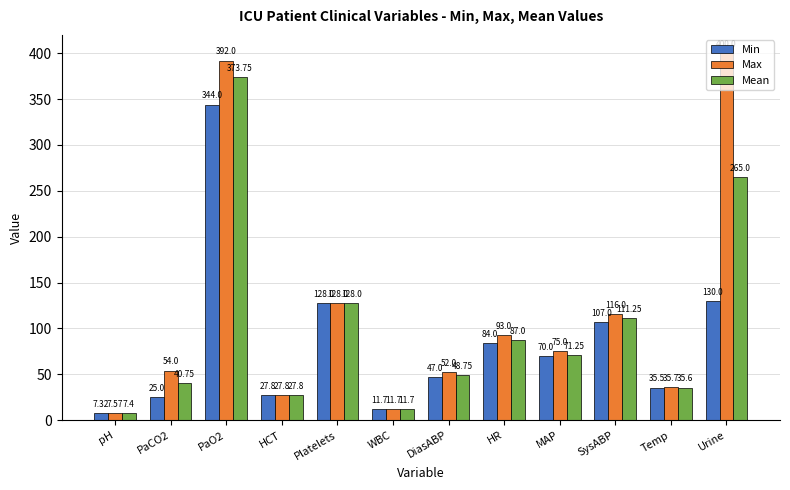

Rank the categories by Min value from highest to lowest.

PaO2, Urine, Platelets, SysABP, HR, MAP, DiasABP, Temp, HCT, PaCO2, WBC, pH